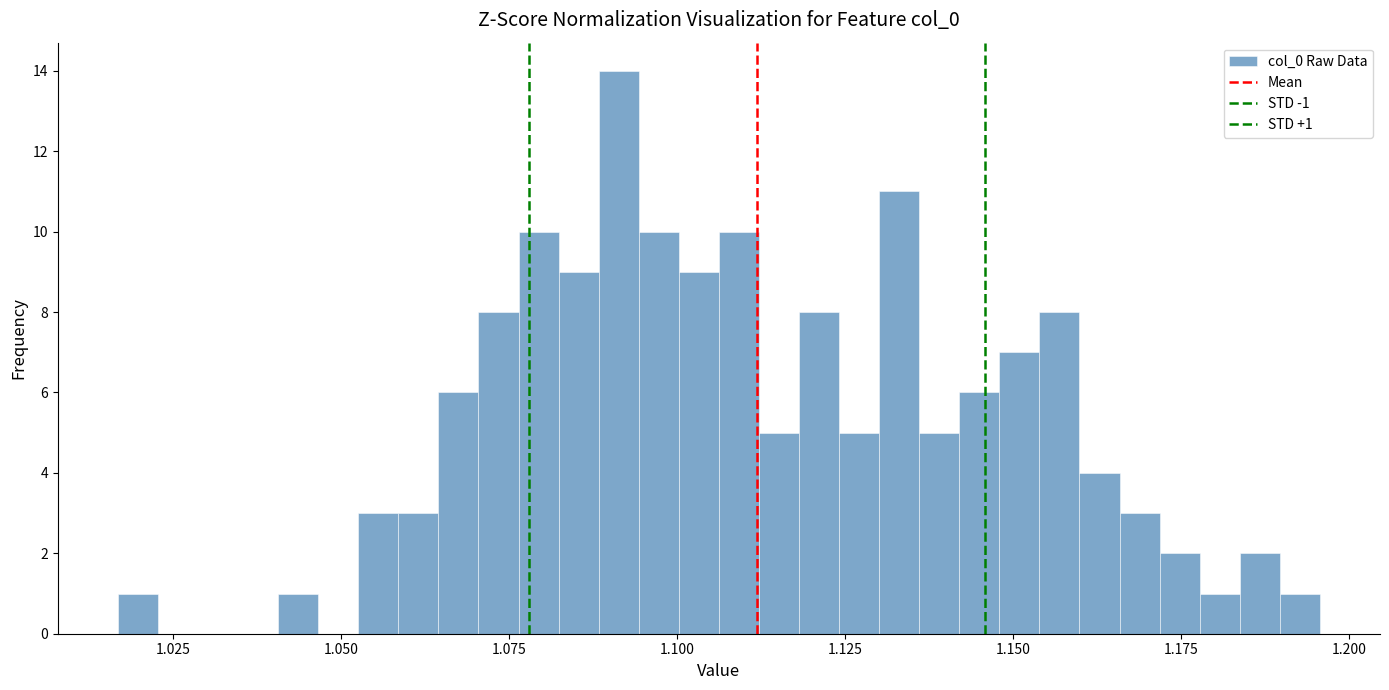

Read against the x-axis, roughly where is the centre of the tallest bar?

1.090